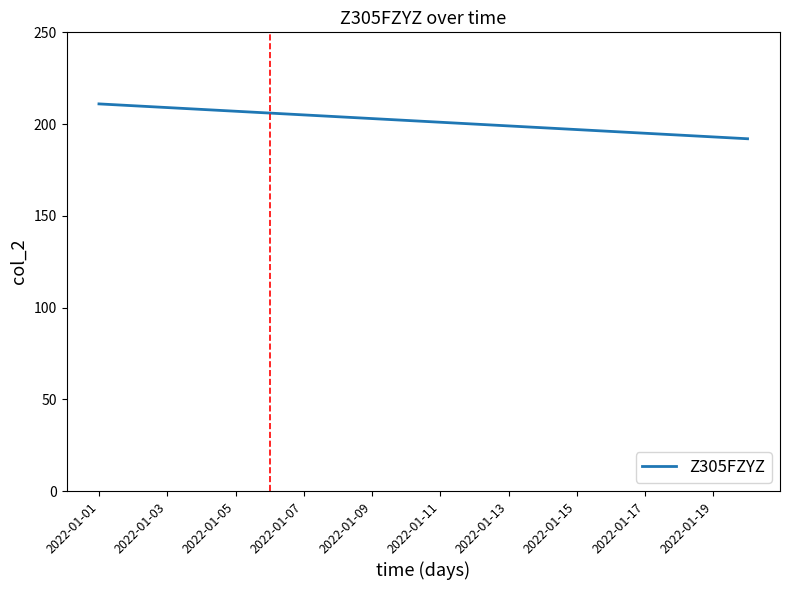

What is the smallest value displayed?

192